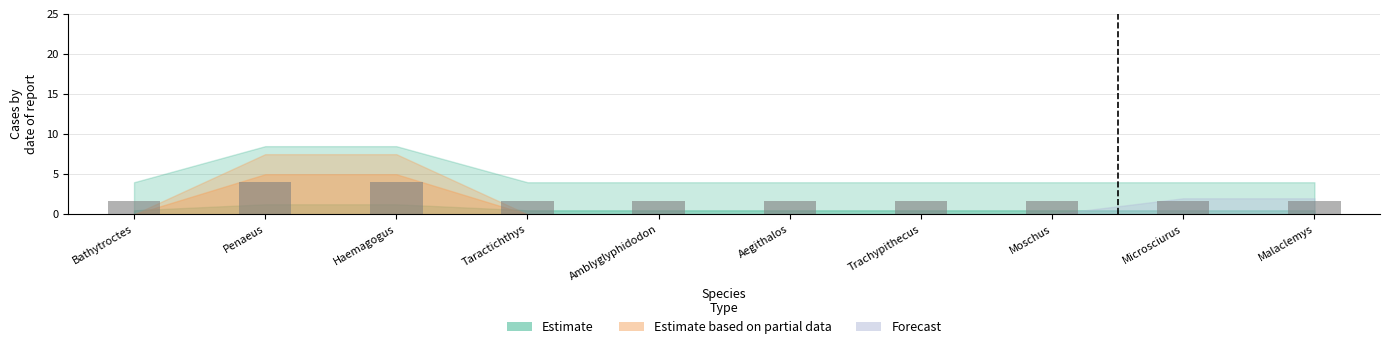

What is the maximum value shown in the chart?

4.0